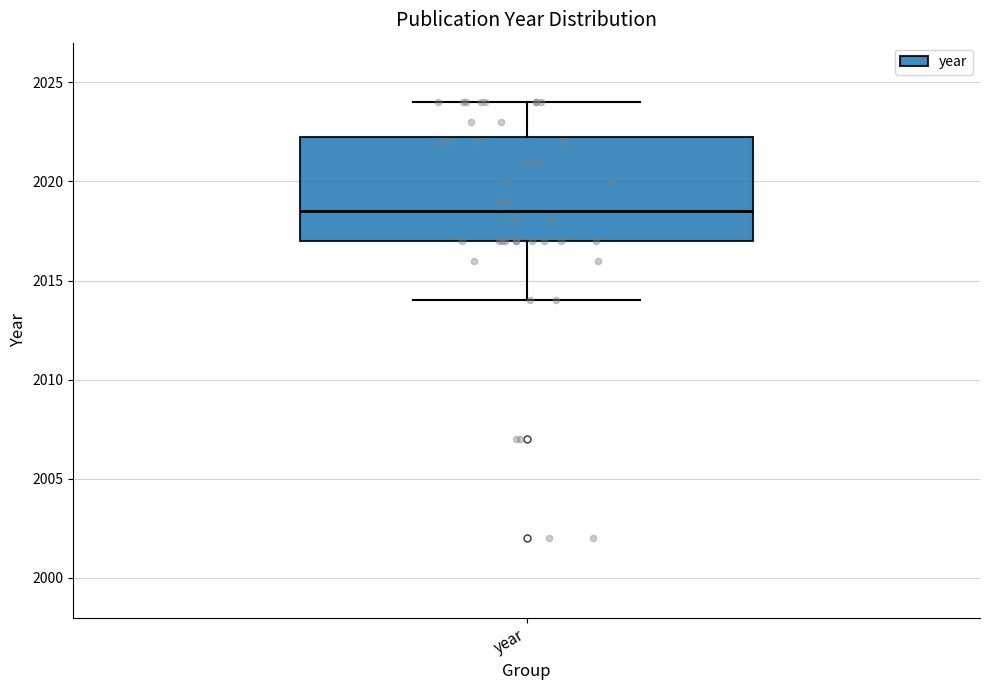

Read this box plot against the y-axis: the position of the median line, the range covered by the box, and the ends of both whiskers. The values are not printed on the chart, so give them approximately, as read against the axis.

median 2018.5, box 2017.0 to 2022.5, whiskers 2014.0 to 2024.0